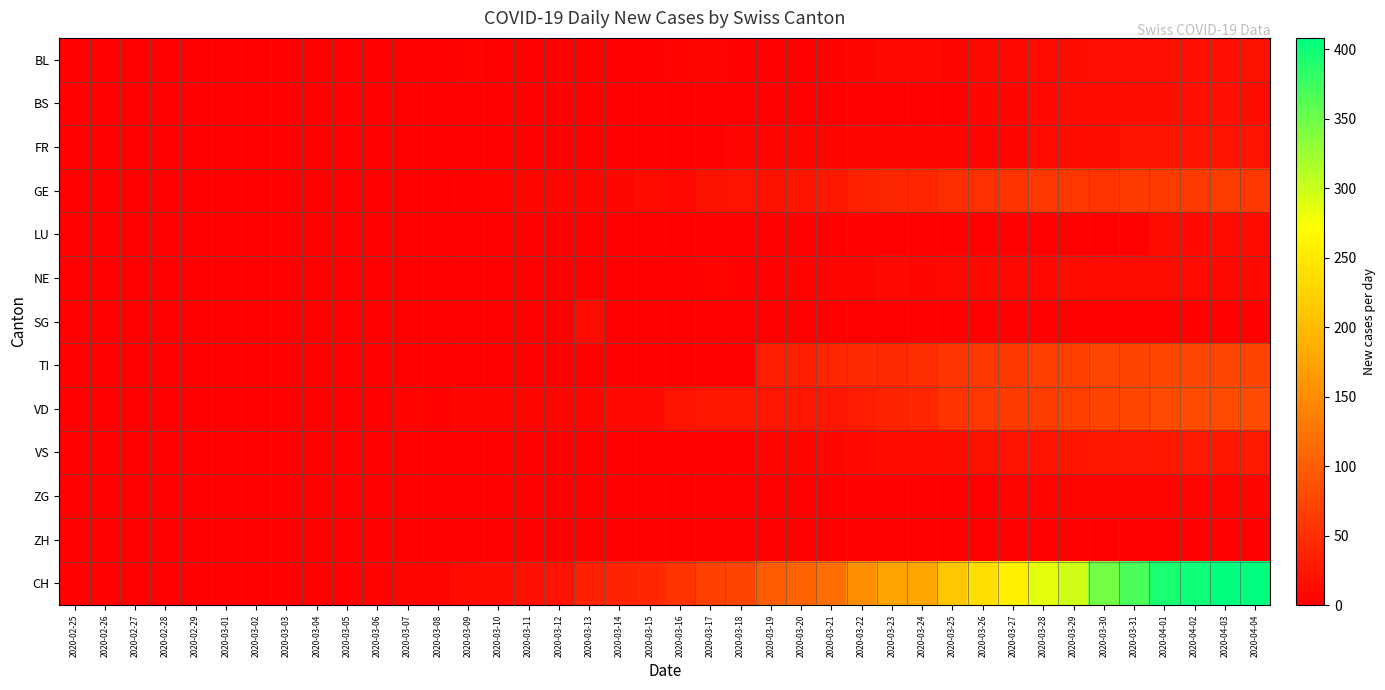

What is the total value across all series at 2020-03-21?

231